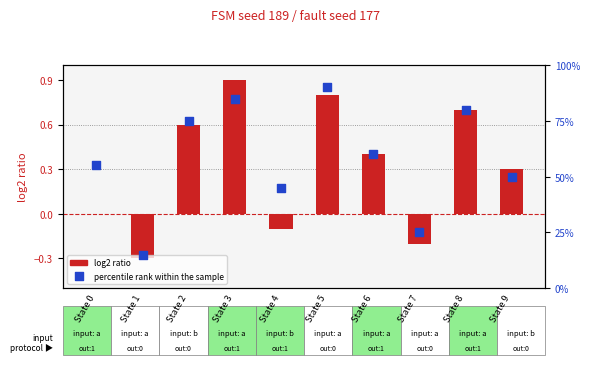

What is the total value across all series at State 6?

1.0